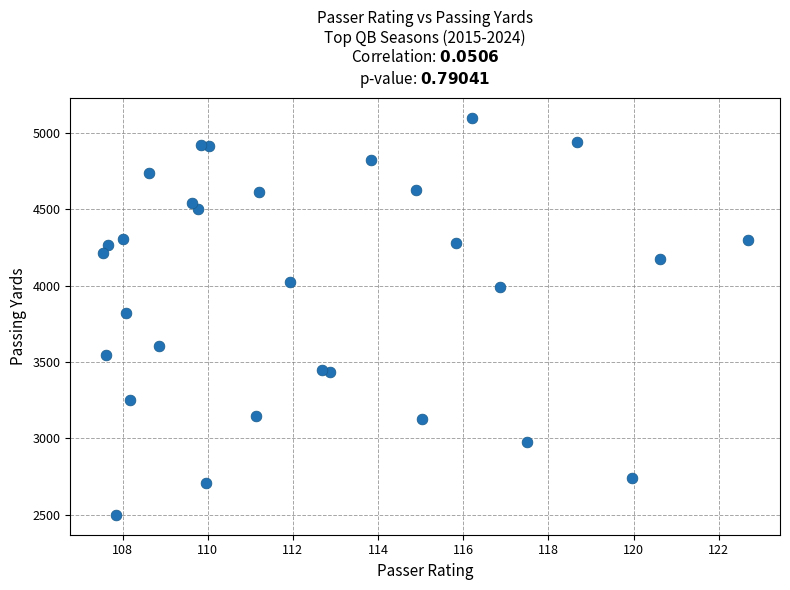

What is the range of Y values (max minus min)?

2598